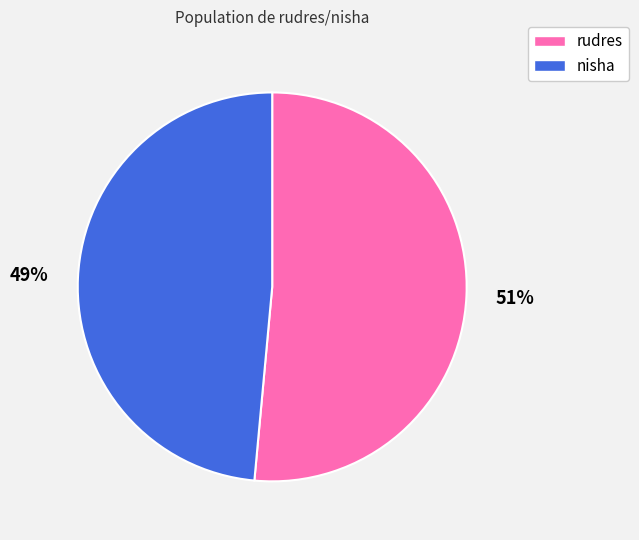

Which has a higher value, rudres or nisha?

rudres